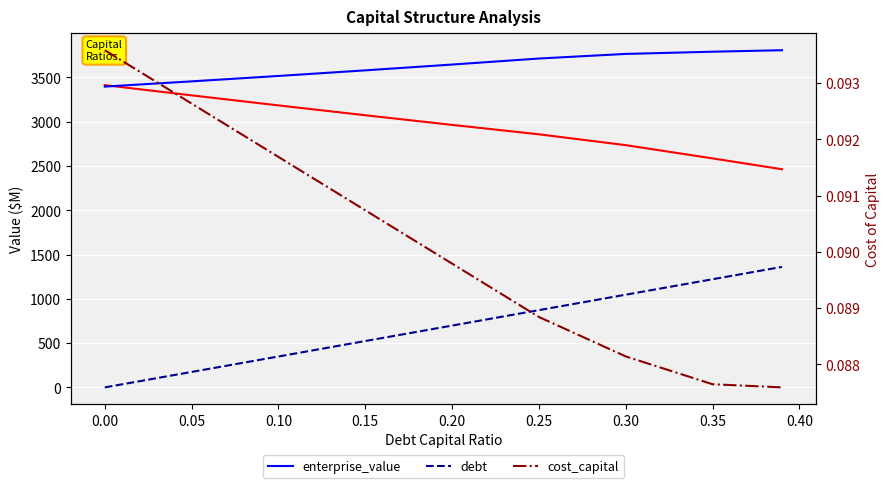

What is the greatest value displayed?

3807.3